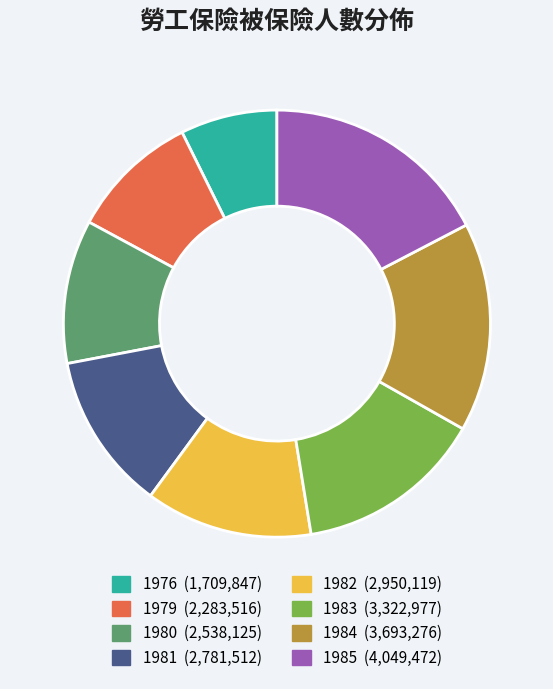

Combined, do 1976 and 1983 account for over 50%?

No